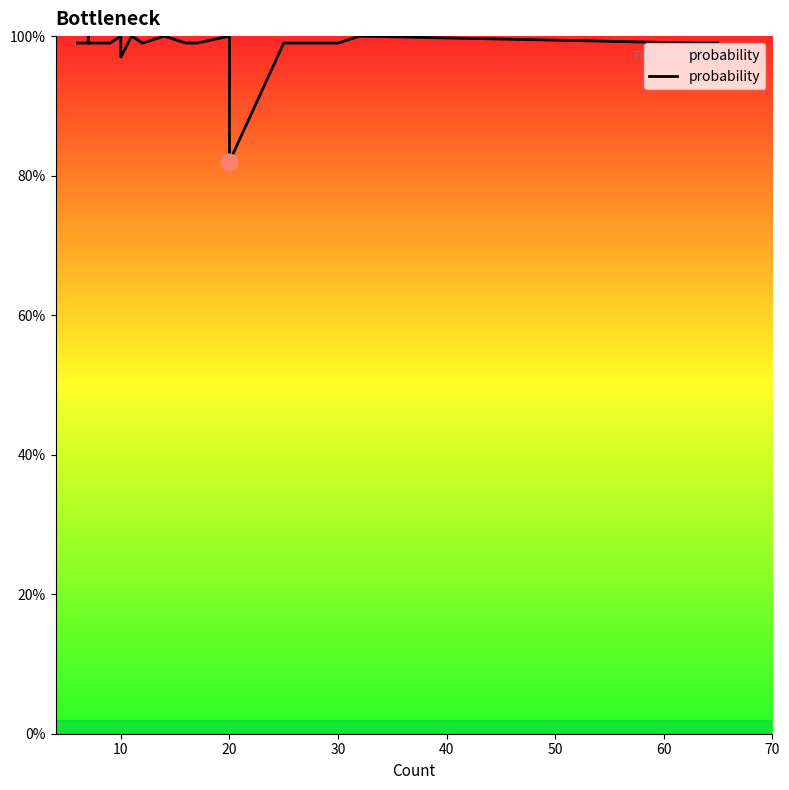

How many lines are shown in the chart?

1